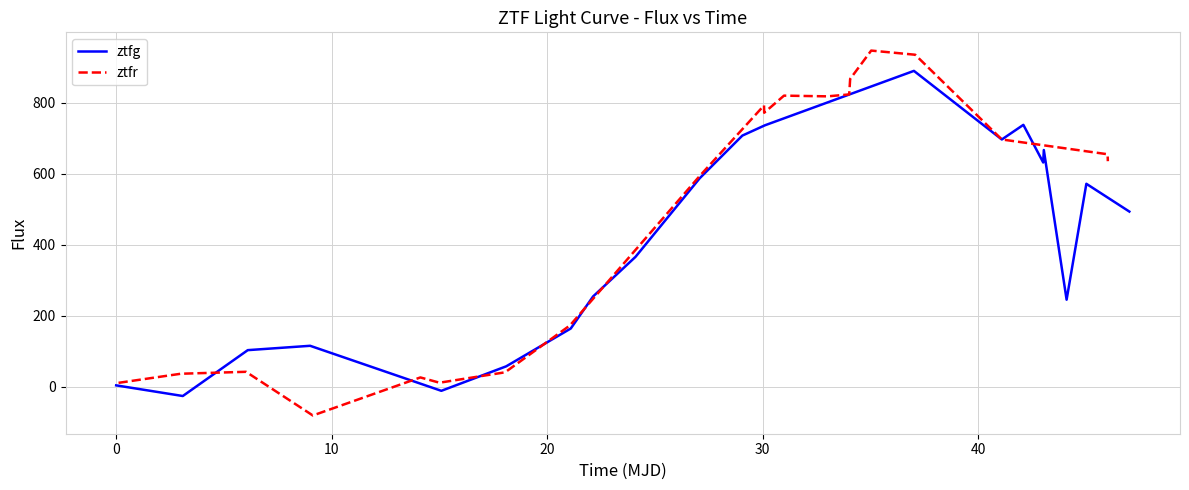

How many positive values does the ztfr series have?

19